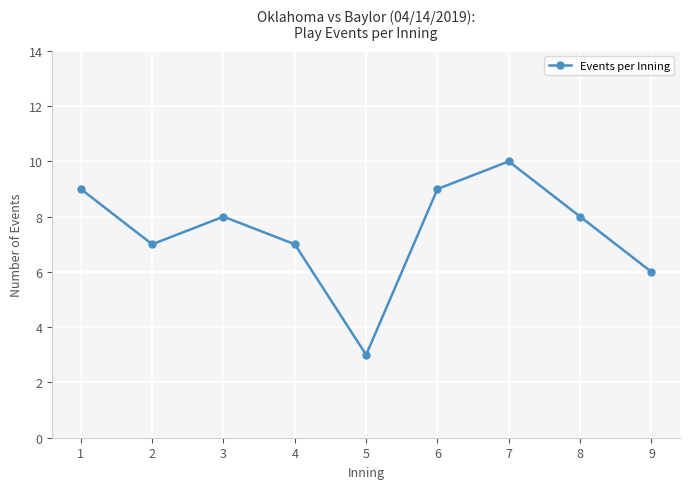

What is the difference between the second highest and second lowest values?

3